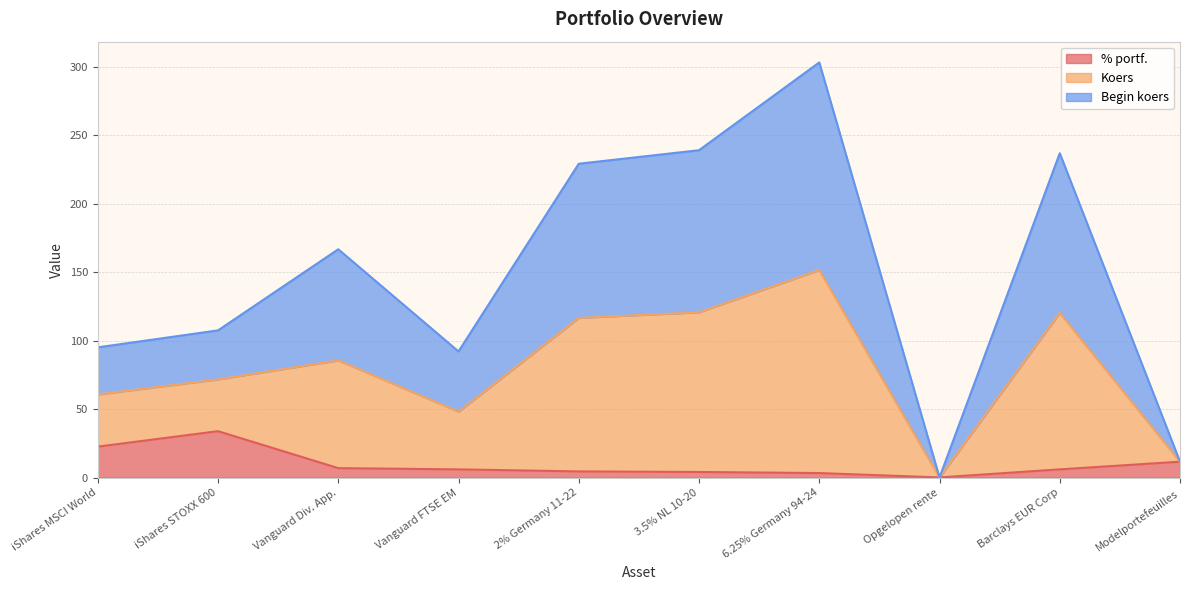

What is the total value across all series at Opgelopen rente?

0.2